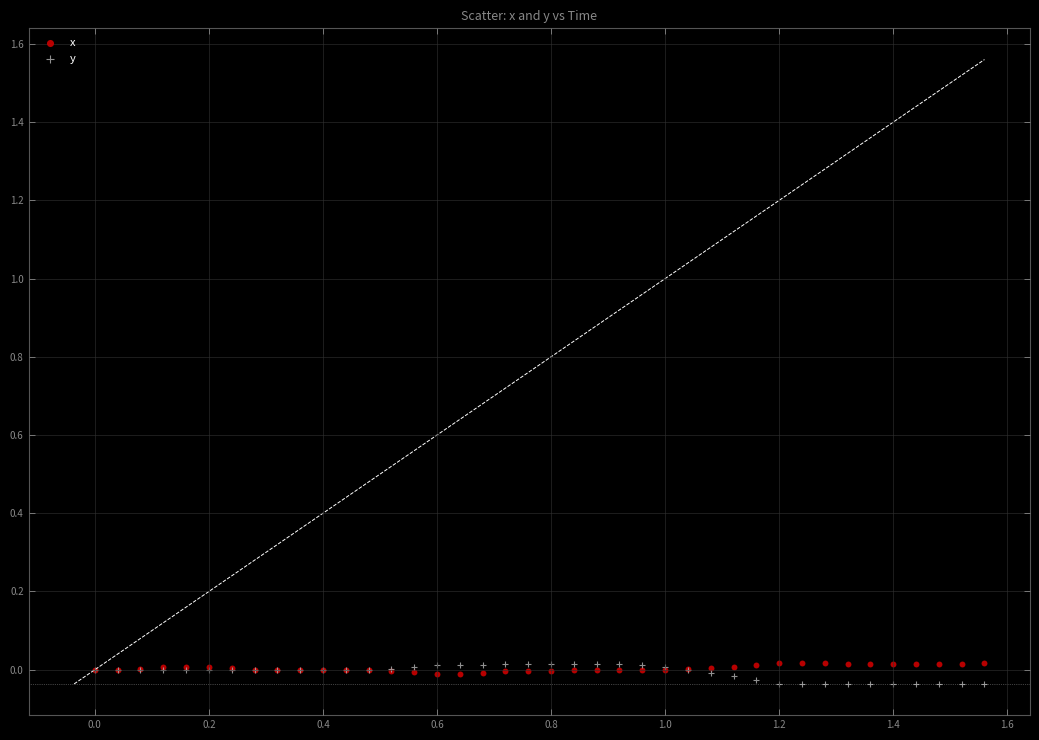

Which series reaches the minimum Y coordinate?

y